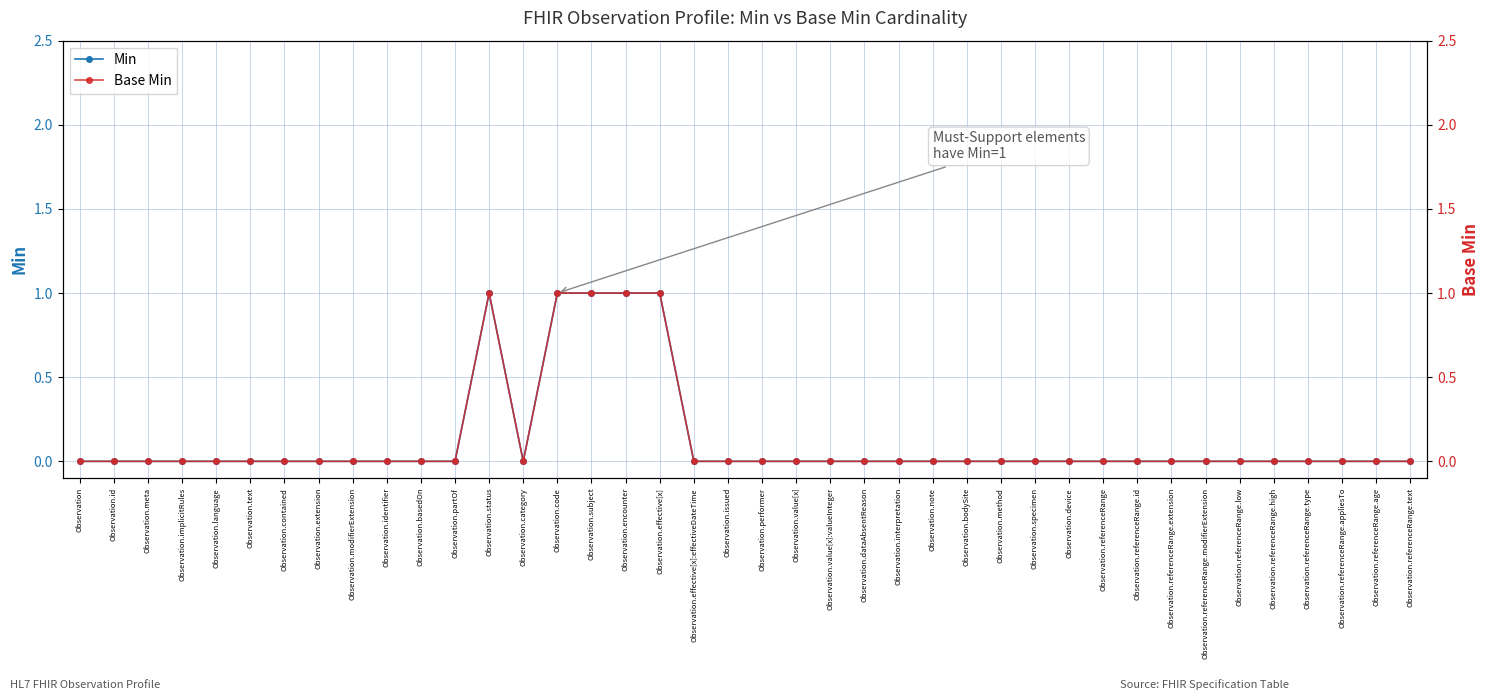

The Base Min series shows 0 at Observation. True or false?

False